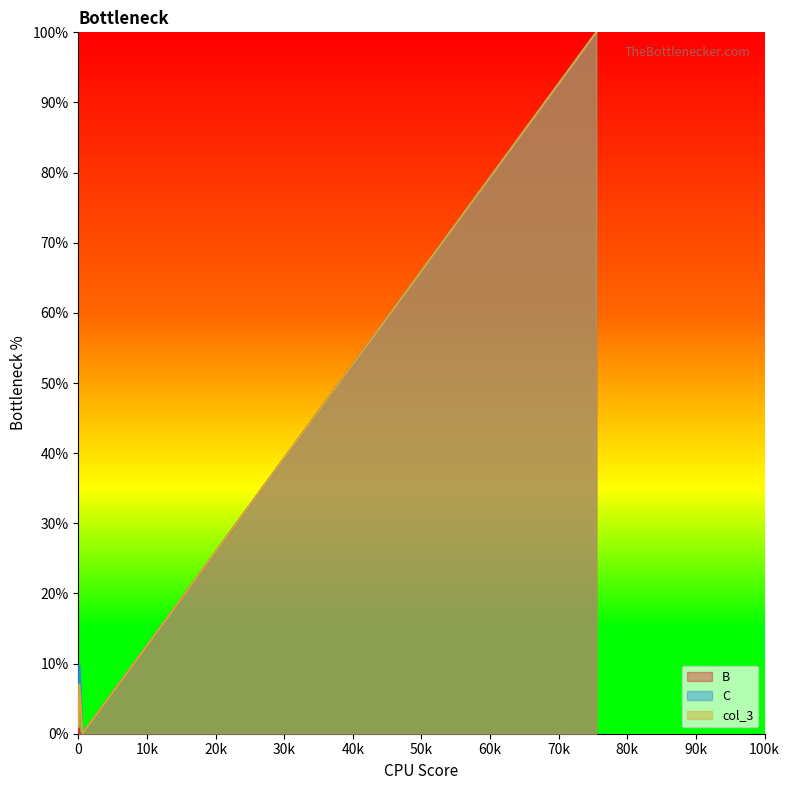

How many interior local valleys does the C series have?

1